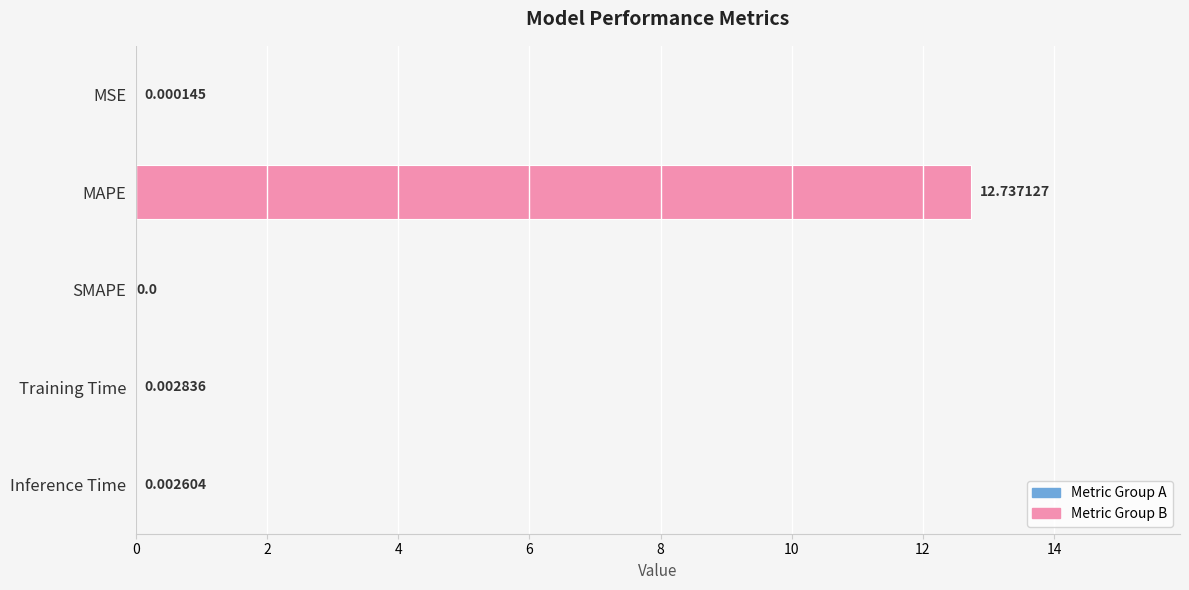

Which has a higher value, Inference Time or MSE?

Inference Time